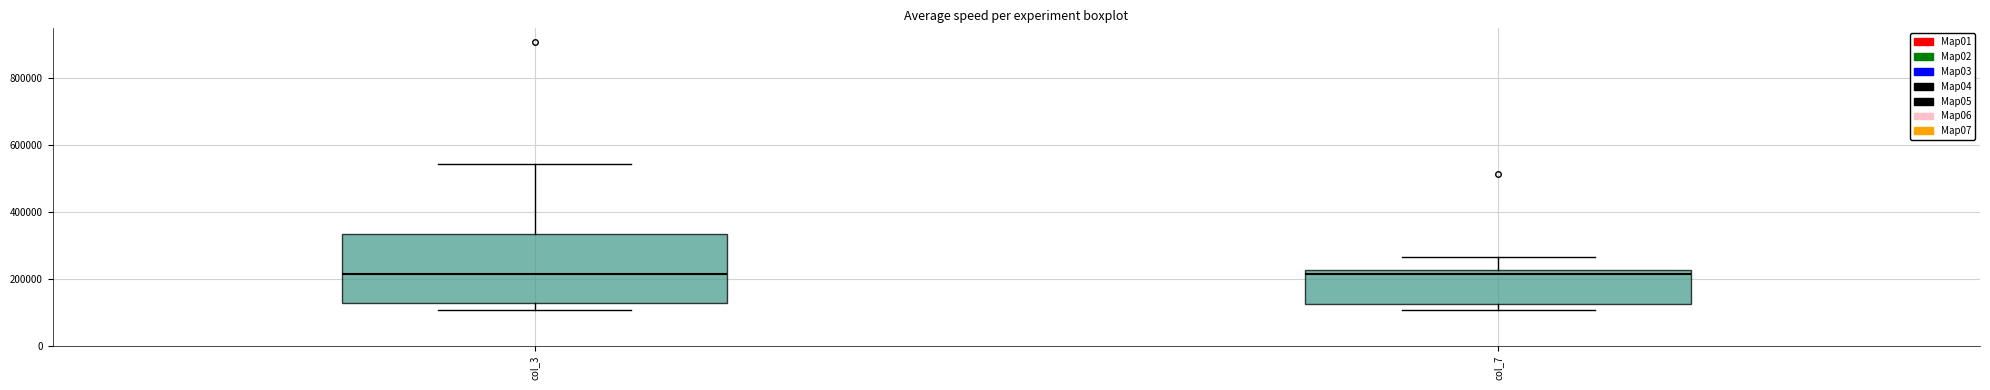

Where does the upper whisker of the box for col_7 end on the y-axis? The values are not printed on the chart, so give them approximately, as read against the axis.

260000